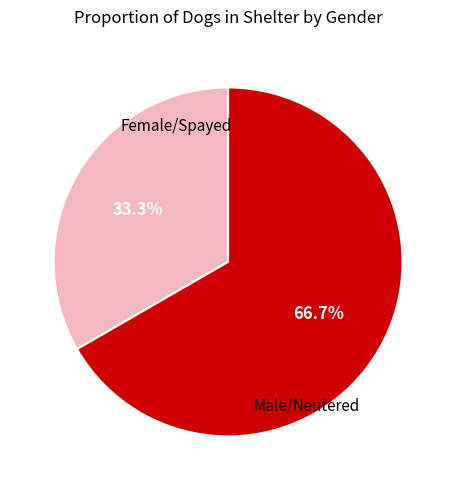

Is there any slice that represents more than half of the pie?

Yes